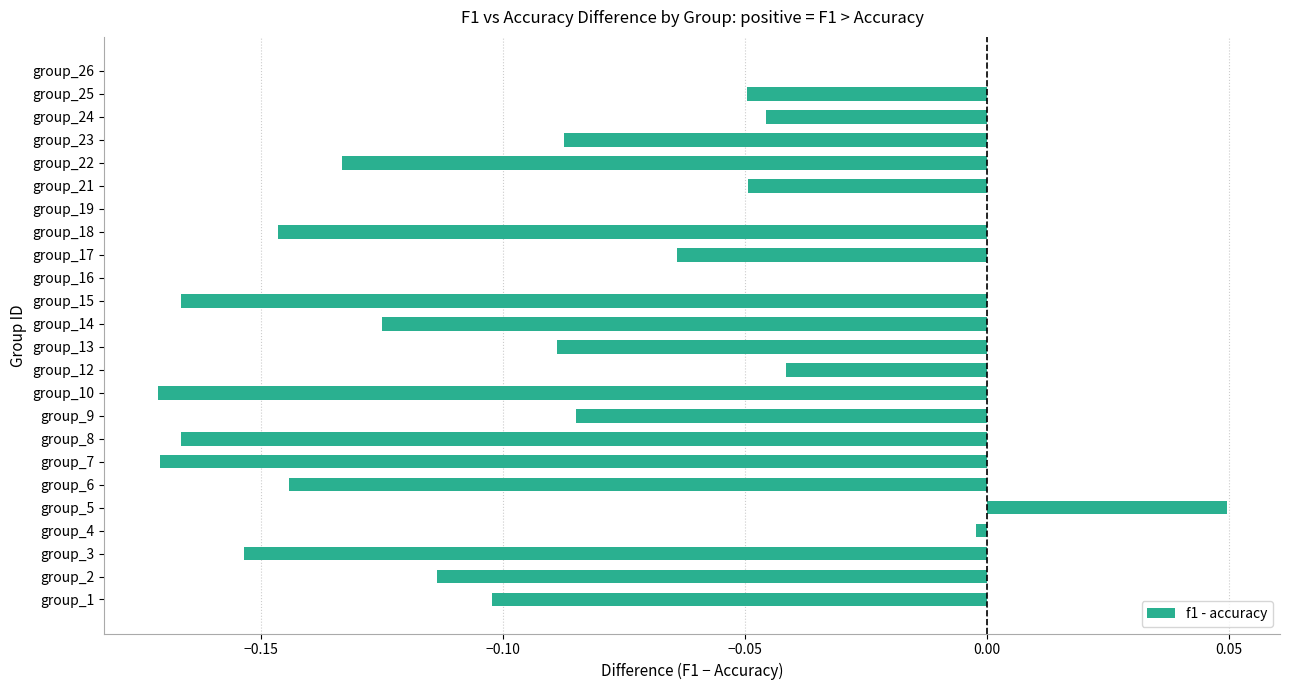

What is the sum of all values?

-2.1